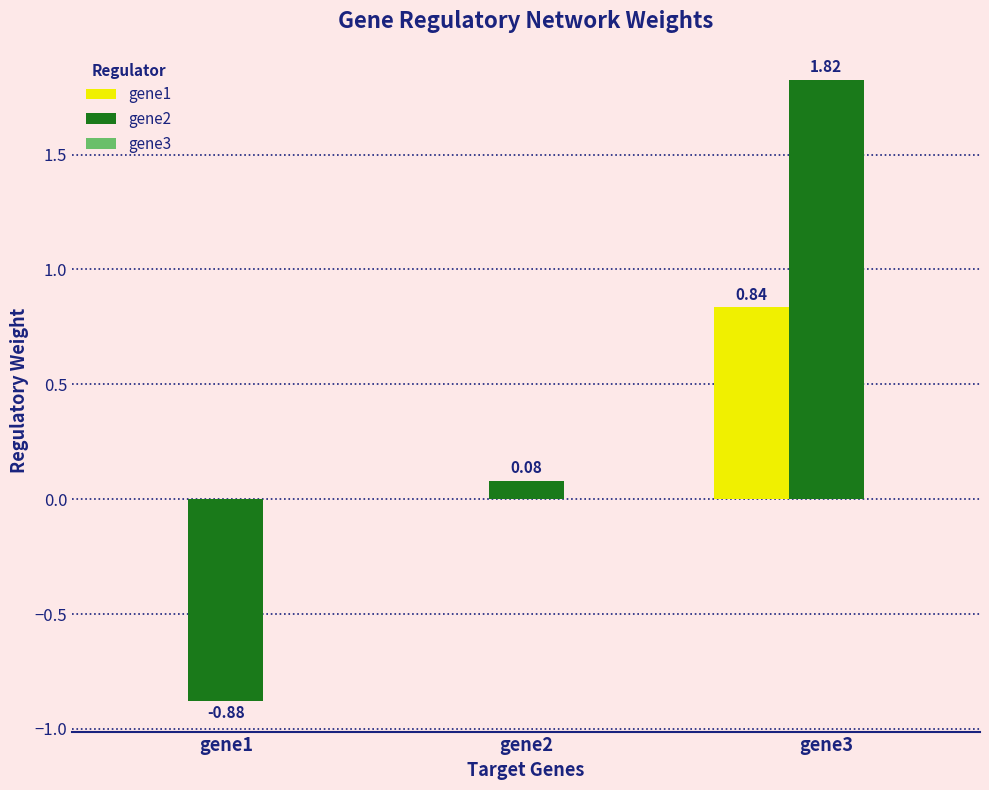

Which series has the widest spread of values?

gene2